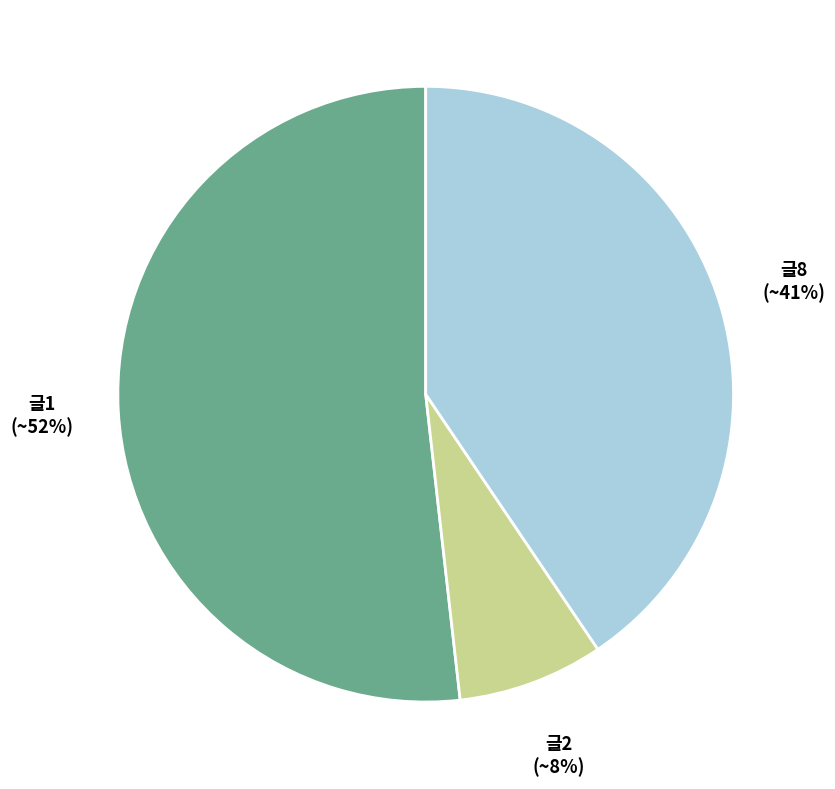

What is the majority slice?

글1